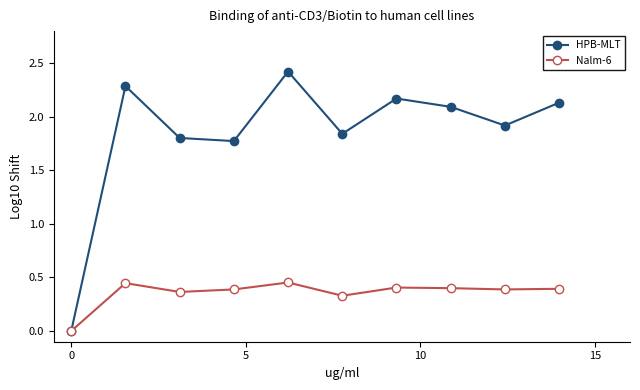

How many series are shown in this chart?

2